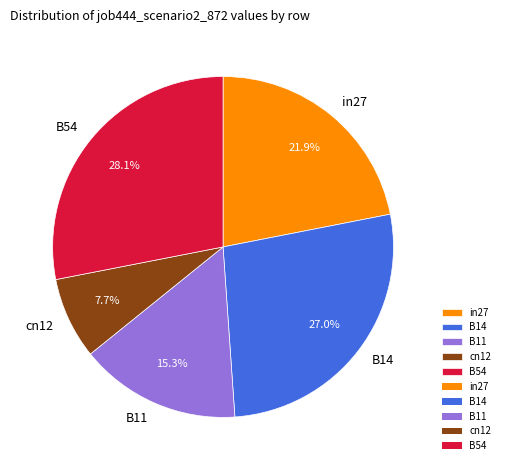

Does cn12 account for over 50% of the chart?

No